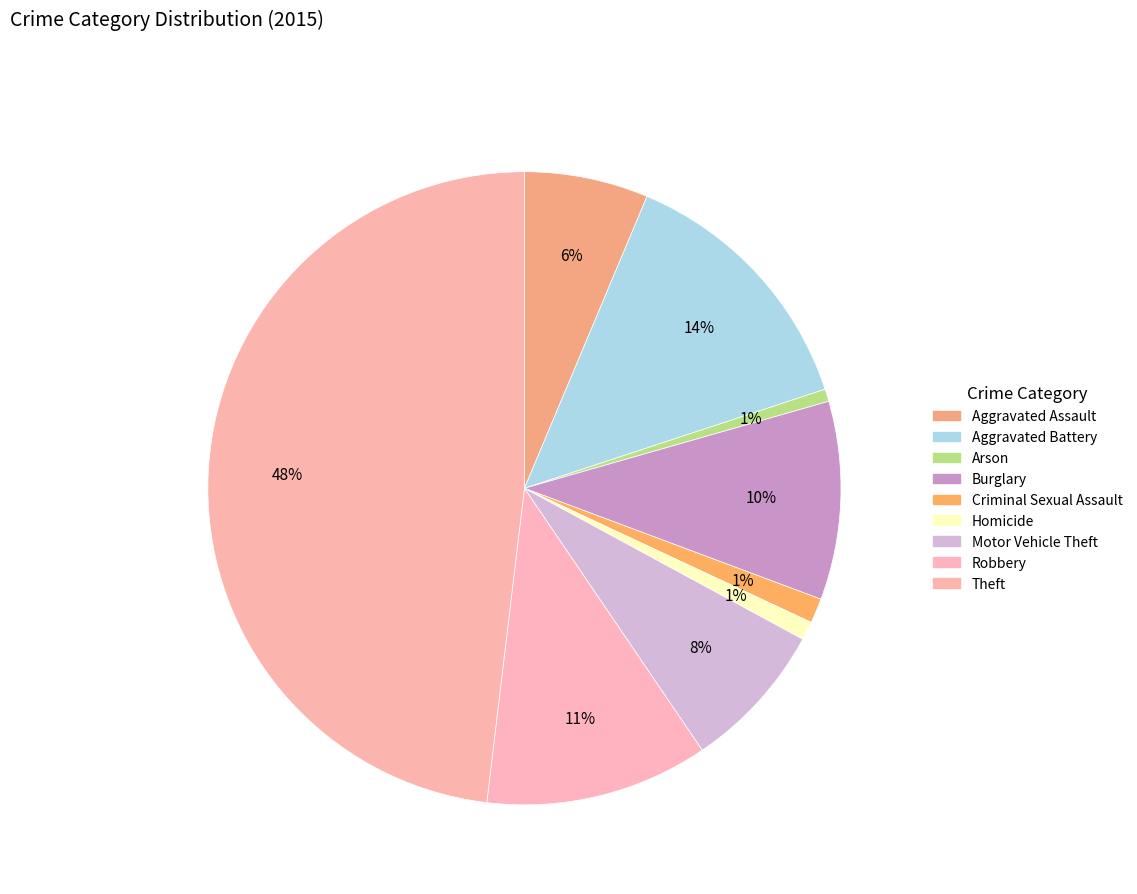

Which has a higher value, Motor Vehicle Theft or Theft?

Theft